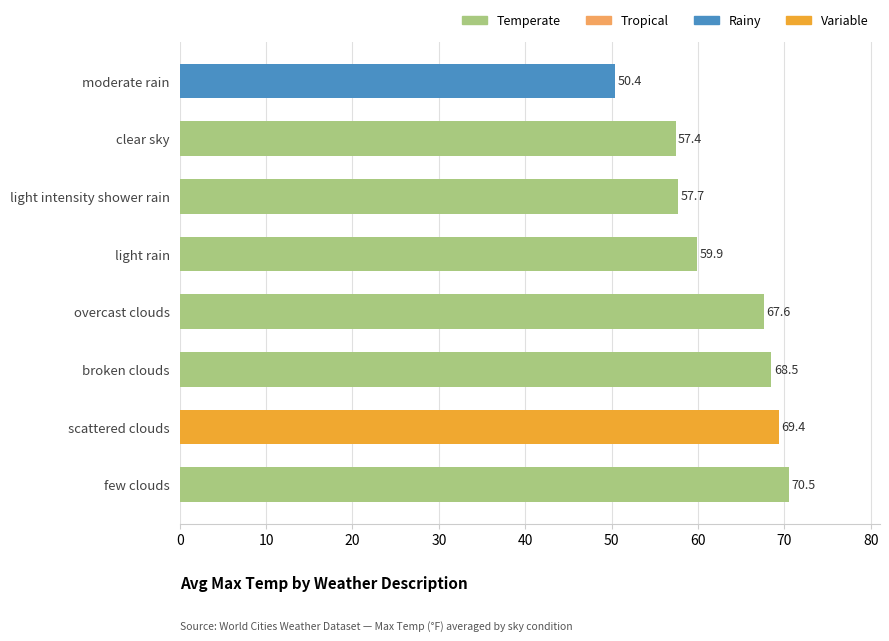

What is the change in value from light intensity shower rain to clear sky?

-0.3